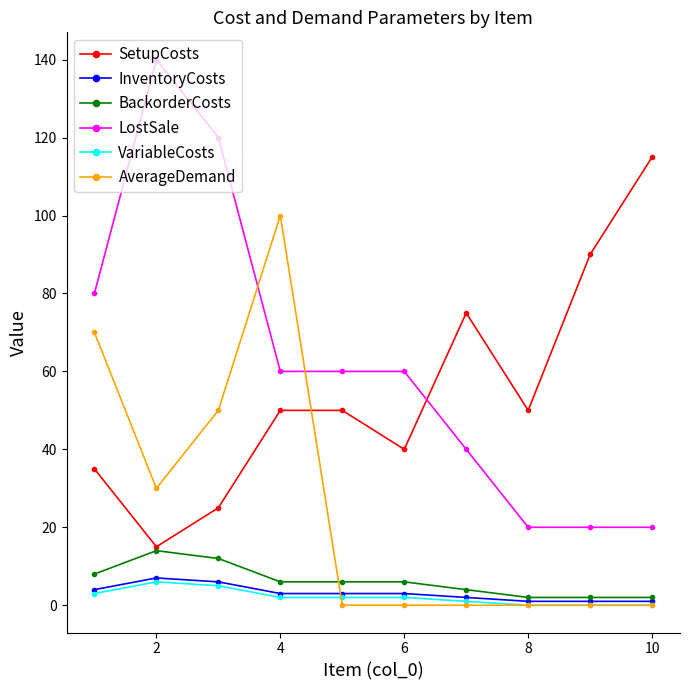

How many distinct data groups are displayed?

6